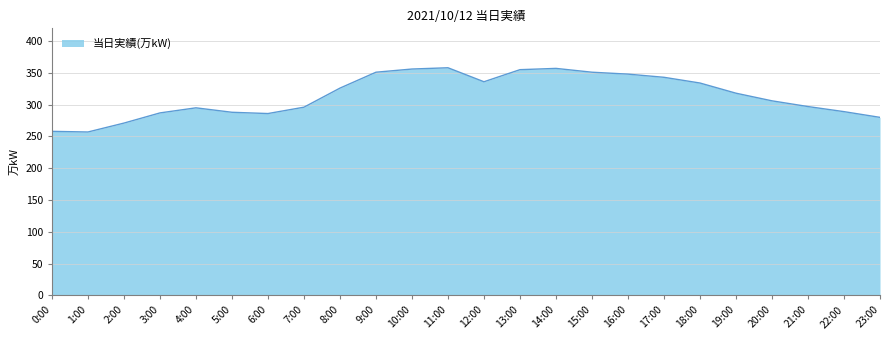

What is the difference between the values at 3:00 and 19:00?

31